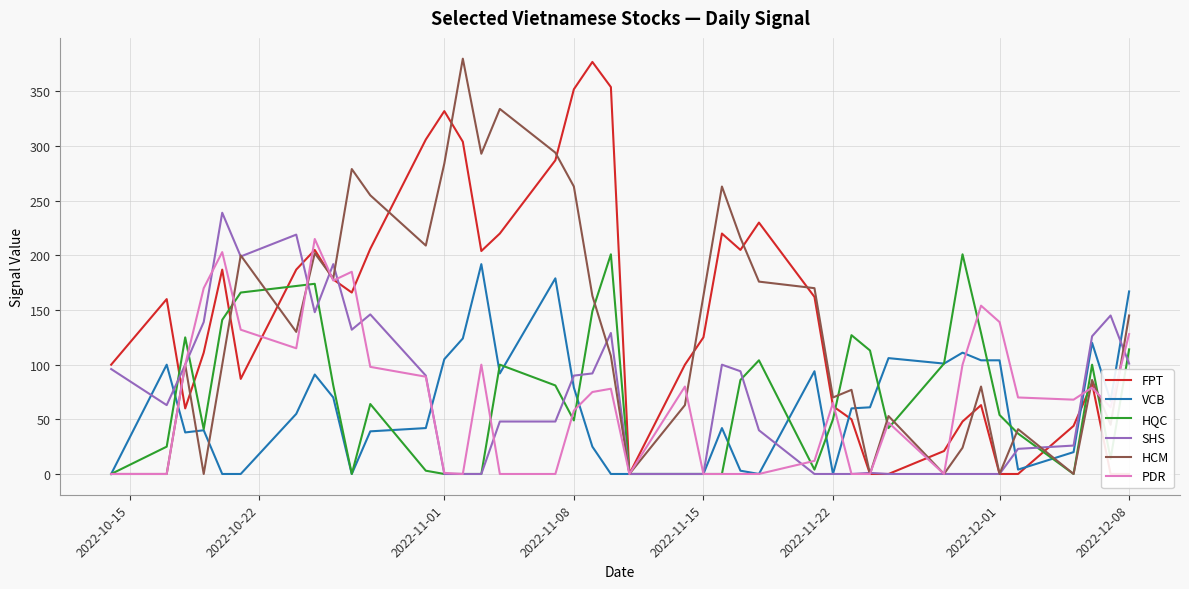

After their last crossing, which series has the higher values: HQC or SHS?

HQC